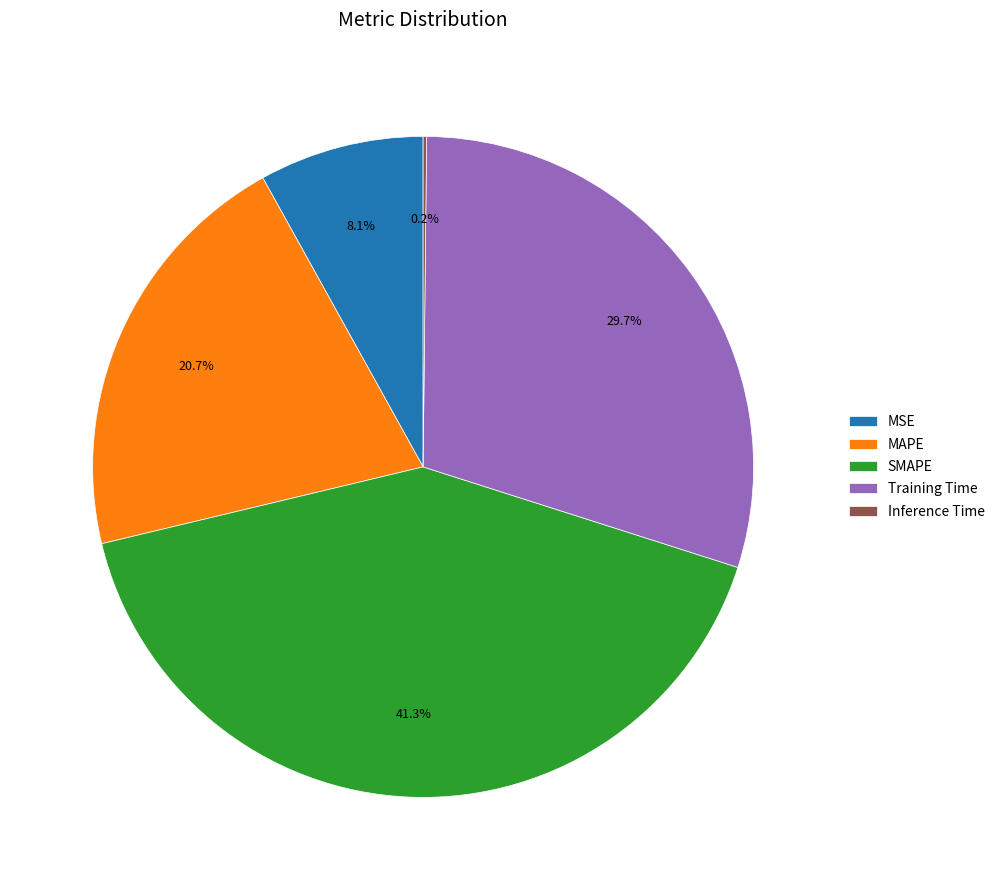

Is there a majority slice in this chart?

No